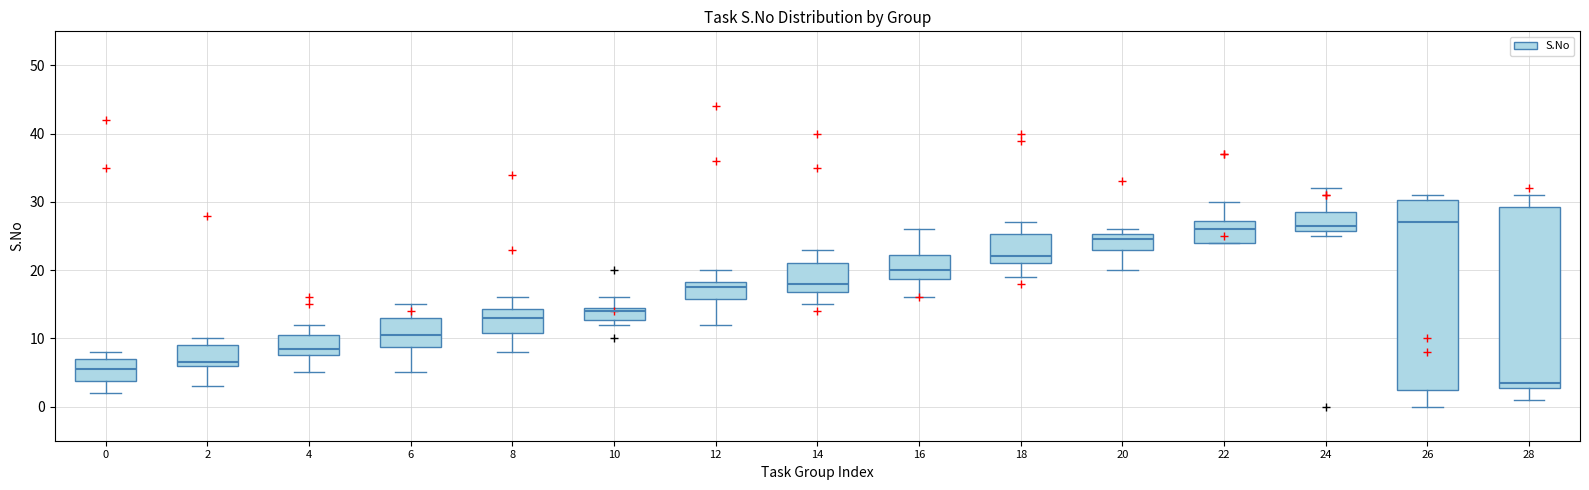

Reading left to right, read every box against the y-axis: the position of its median line, the range the box covers, and the ends of its whiskers. The values are not printed on the chart, so give them approximately, as read against the axis.

0: median 6, box 4 to 7, whiskers 2 to 8
2: median 7, box 6 to 9, whiskers 3 to 10
4: median 9, box 8 to 11, whiskers 5 to 12
6: median 11, box 9 to 13, whiskers 5 to 15
8: median 13, box 11 to 14, whiskers 8 to 16
10: median 14, box 13 to 15, whiskers 12 to 16
12: median 18 (just below the box's upper edge), box 16 to 18, whiskers 12 to 20
14: median 18, box 17 to 21, whiskers 15 to 23
16: median 20, box 19 to 22, whiskers 16 to 26
18: median 22, box 21 to 25, whiskers 19 to 27
20: median 25 (just below the box's upper edge), box 23 to 25, whiskers 20 to 26
22: median 26, box 24 to 27, whiskers 24 to 30
24: median 27, box 26 to 29, whiskers 25 to 32
26: median 27, box 3 to 30, whiskers 0 to 31
28: median 4, box 3 to 29, whiskers 1 to 31